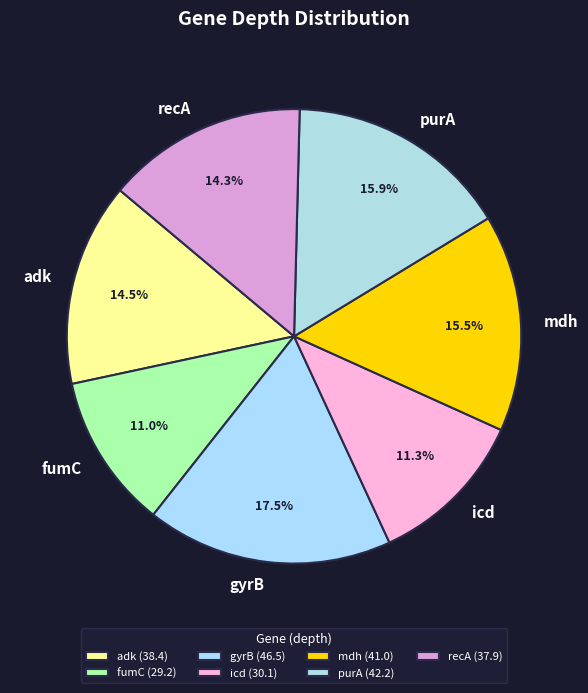

To the nearest percent, what is the average slice percentage?

14%